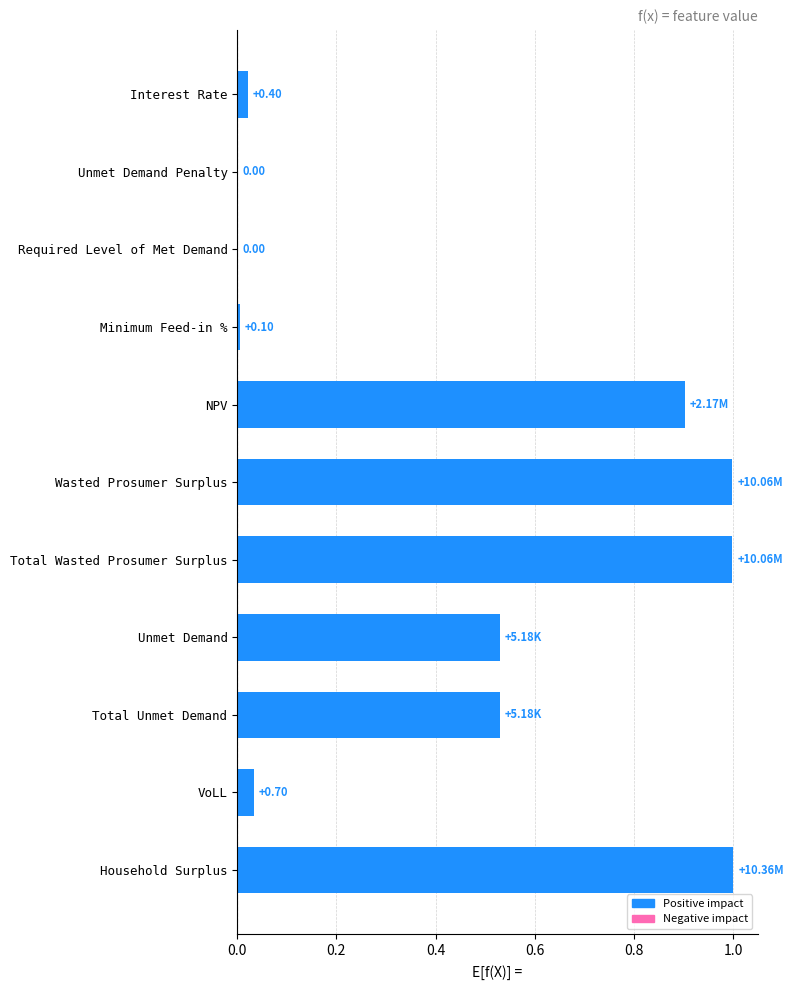

What is the sum of the values at Unmet Demand Penalty and NPV?

0.9